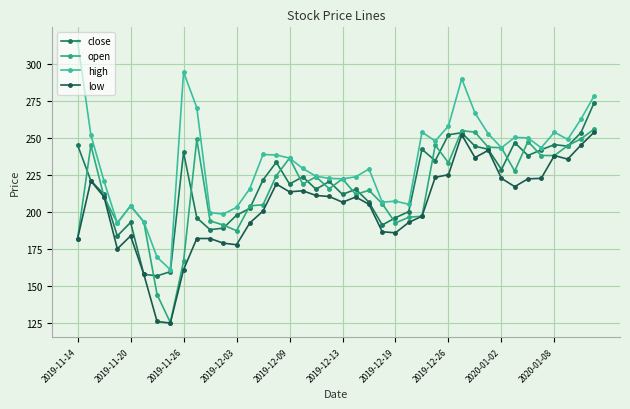

Does the chart have visible grid lines?

Yes